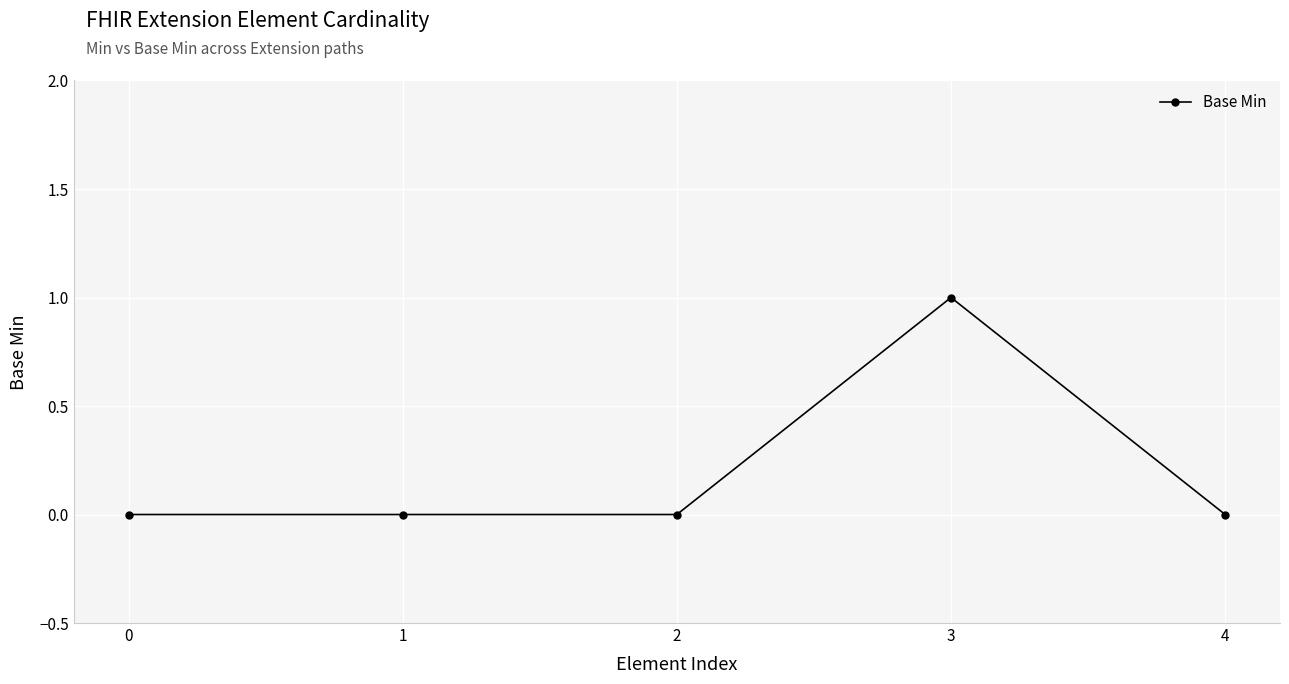

The value at 1 is 0. True or false?

True